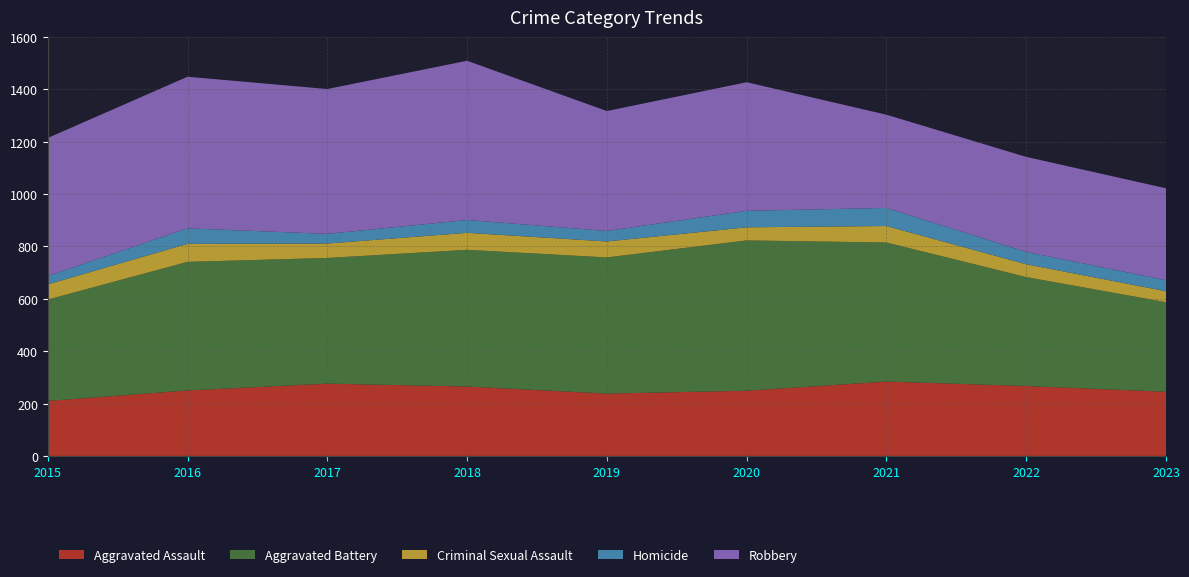

Reading left to right, what are all the values shown in this chart?

Aggravated Assault: 210	250	276	265	238	249	284	267	245
Aggravated Battery: 387	491	480	522	520	574	531	416	342
Criminal Sexual Assault: 58	69	55	65	61	50	63	49	42
Homicide: 32	59	37	49	40	63	69	47	42
Robbery: 527	579	553	608	458	491	356	363	351